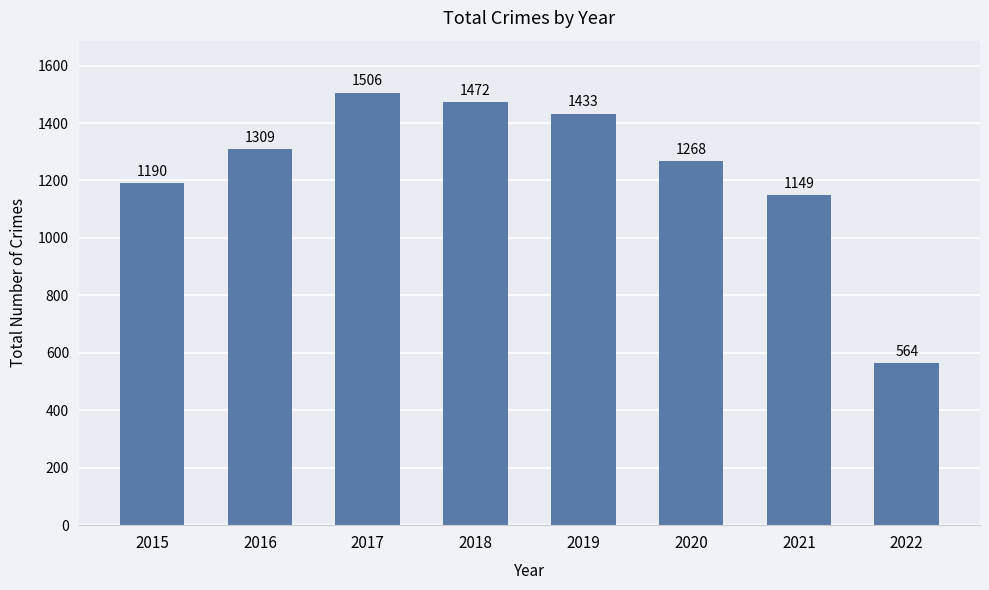

Are the bars grouped side by side (vs. stacked)?

No